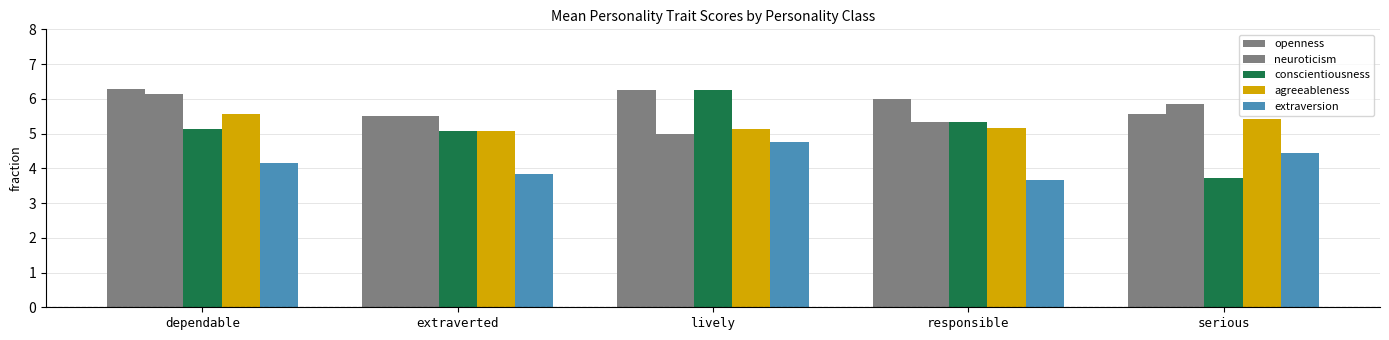

Which series changed the most between lively and responsible?

extraversion